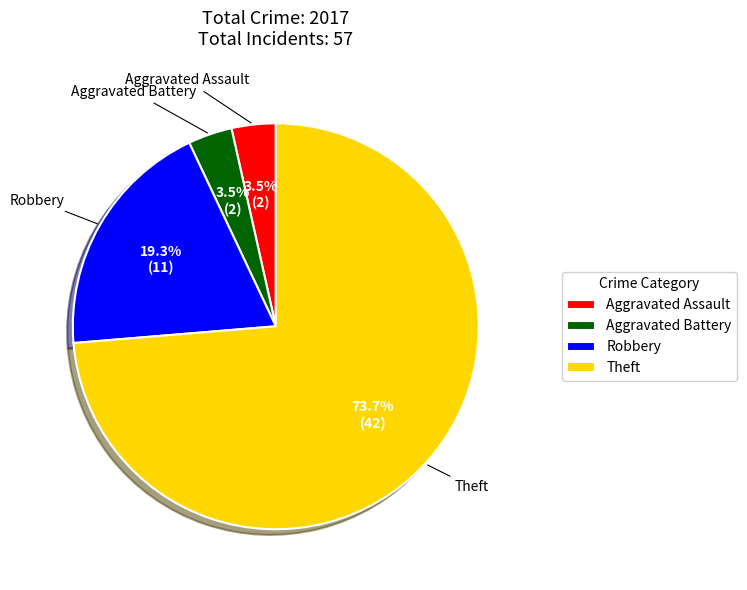

What is the largest slice in the pie chart?

Theft